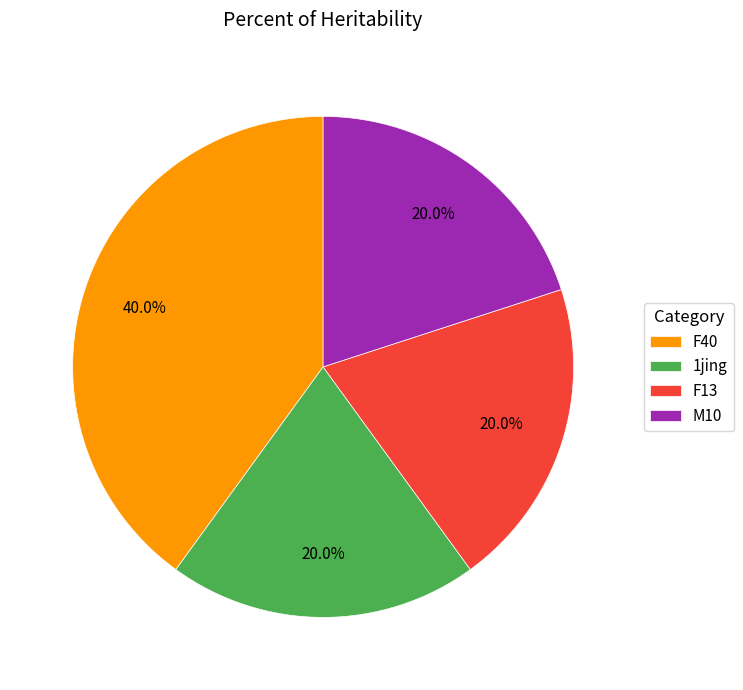

Does F40 represent more than half of the total?

No